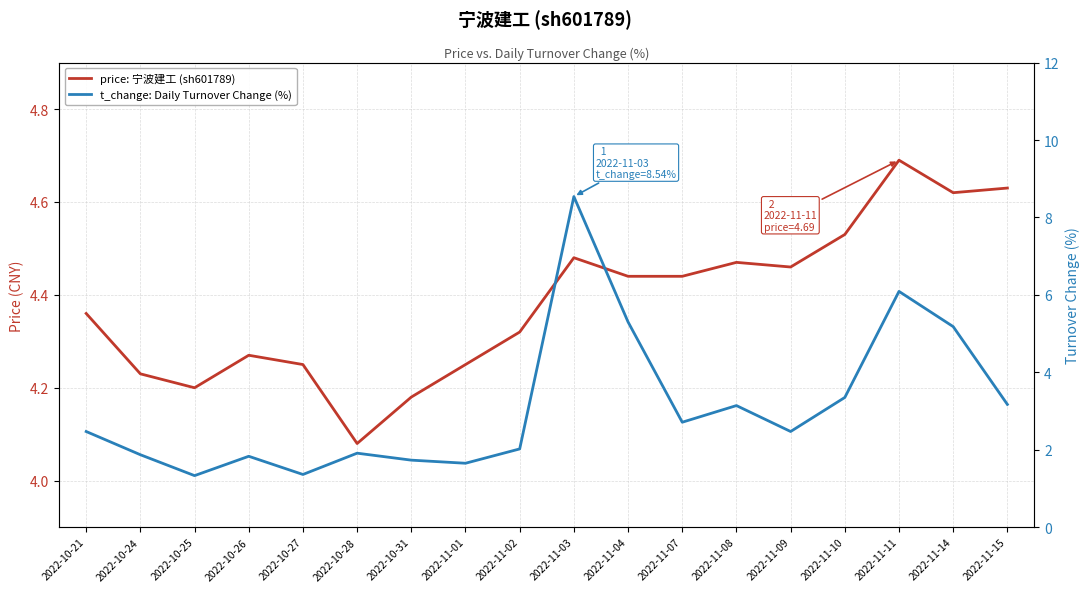

Rank the series by their average value, from lowest to highest.

t_change: Daily Turnover Change (%), price: 宁波建工 (sh601789)